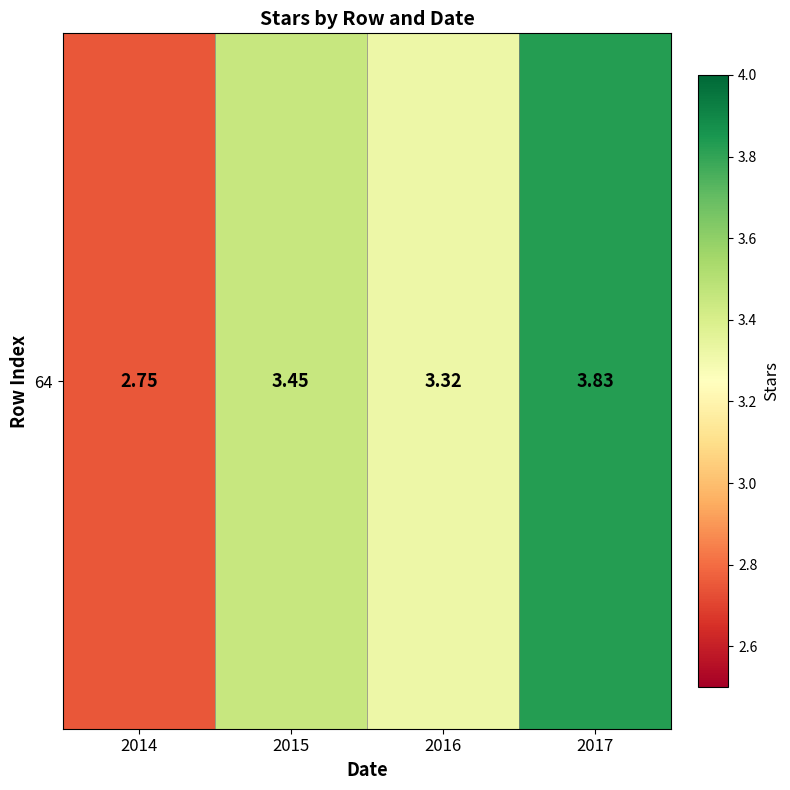

Reading left to right, transcribe all the data shown in this chart.

2014=2.8	2015=3.5	2016=3.3	2017=3.8